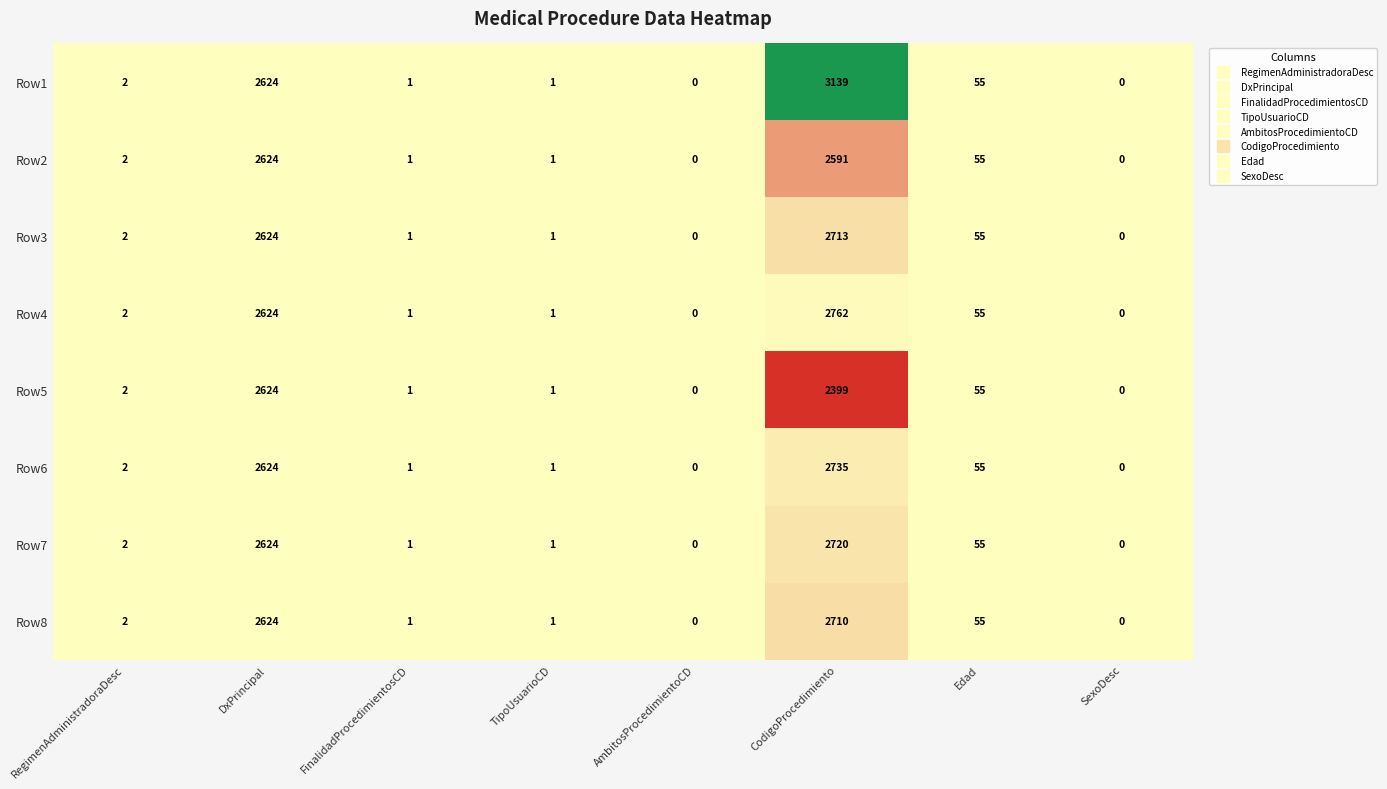

The value of Row6 at TipoUsuarioCD is 2. True or false?

False